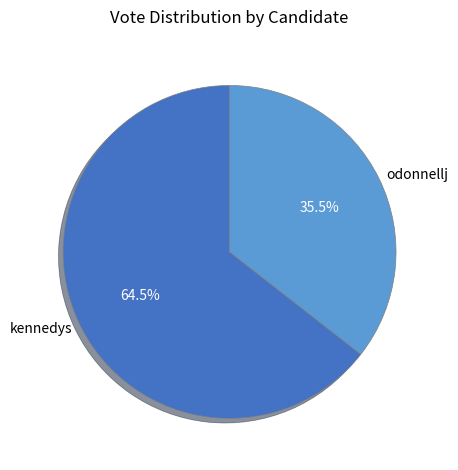

True or false: kennedys accounts for 78% of the total.

False